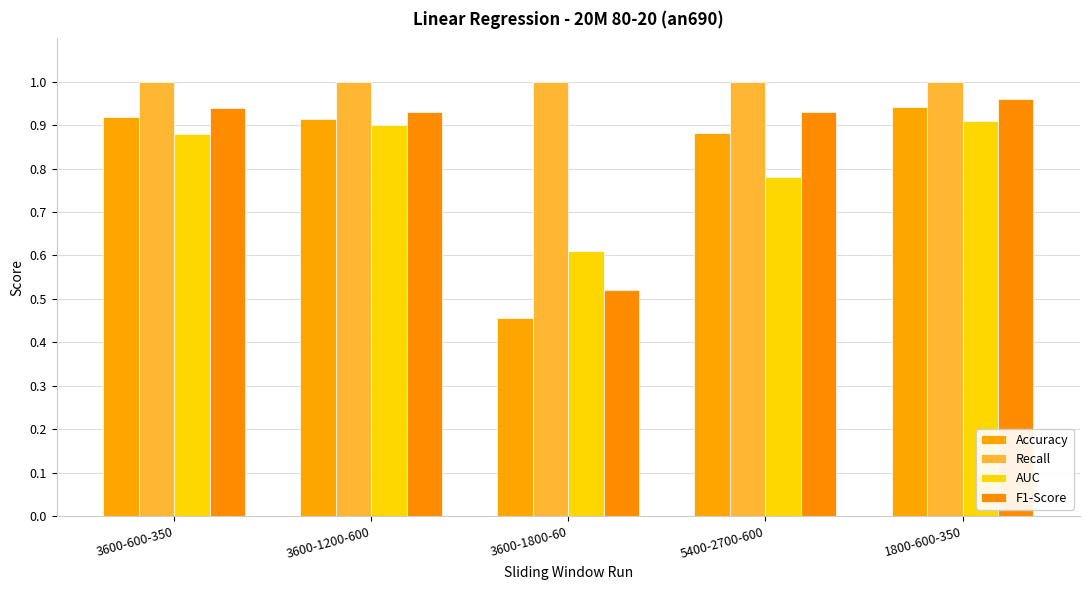

The value of F1-Score at 3600-1200-600 is 1.6. True or false?

False